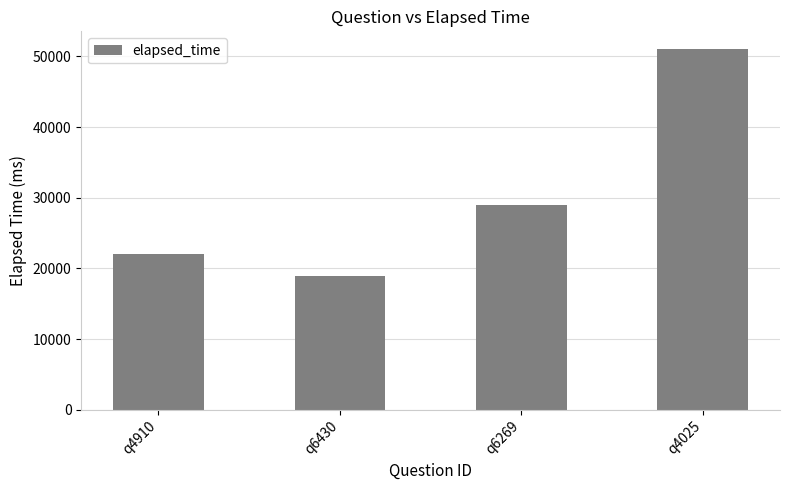

Reading left to right, extract all data points from this chart.

22000	19000	29000	51000